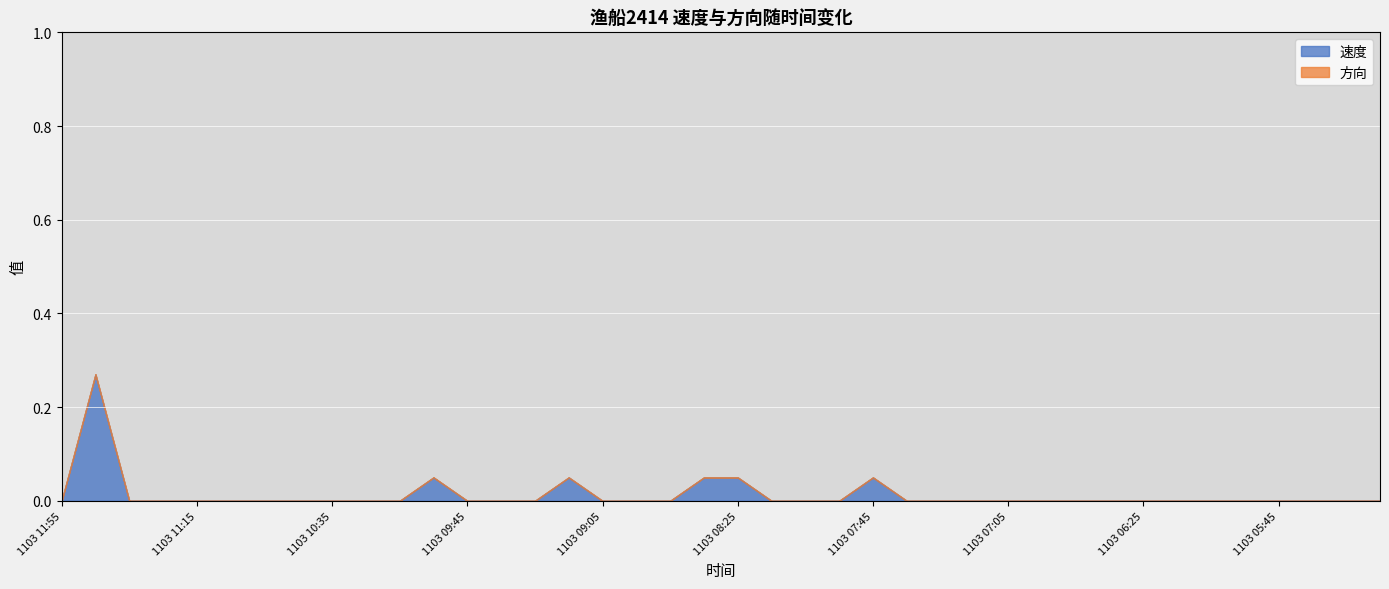

Rank the series by their average value, from highest to lowest.

速度, 方向